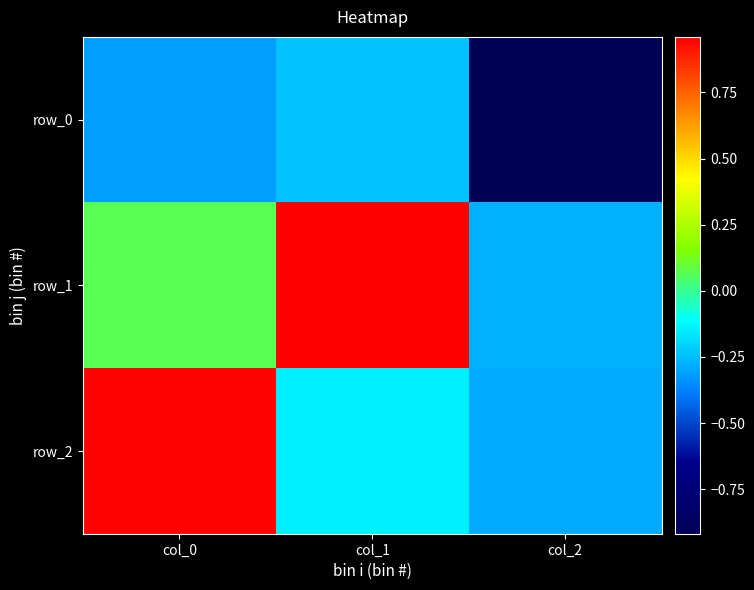

What is the minimum value shown in the chart?

-0.9